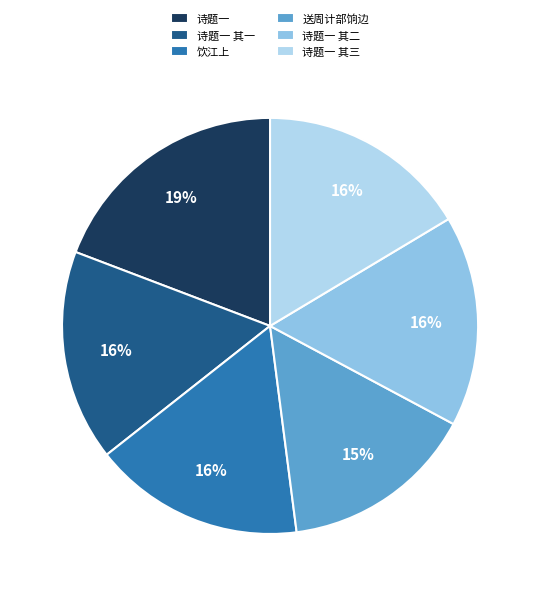

Is the sum of 送周计部饷边 and 诗题一 greater than half?

No